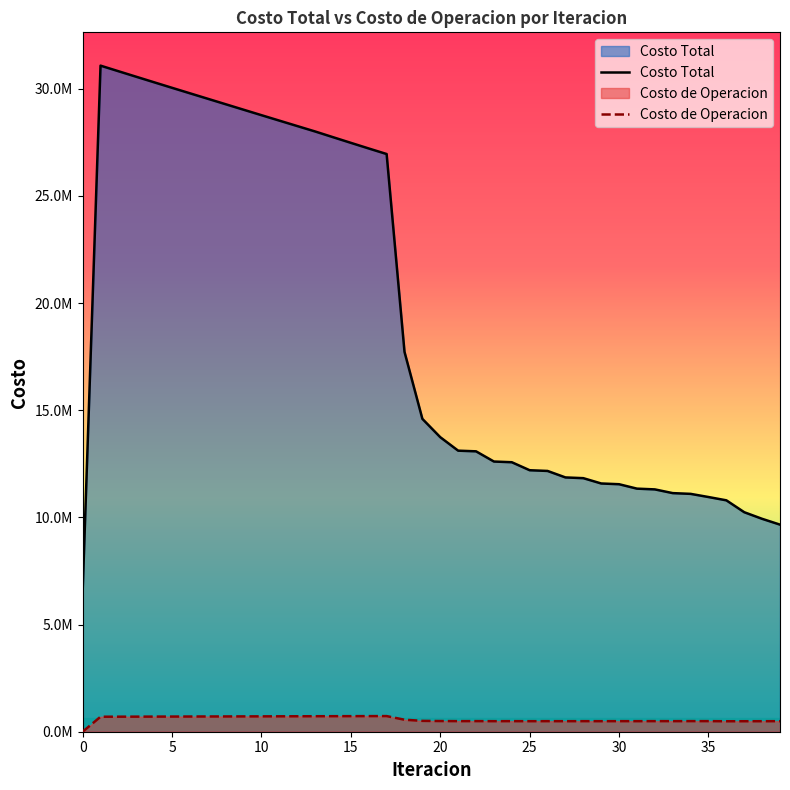

True or false: Costo de Operacion and Costo Total cross at least once.

False